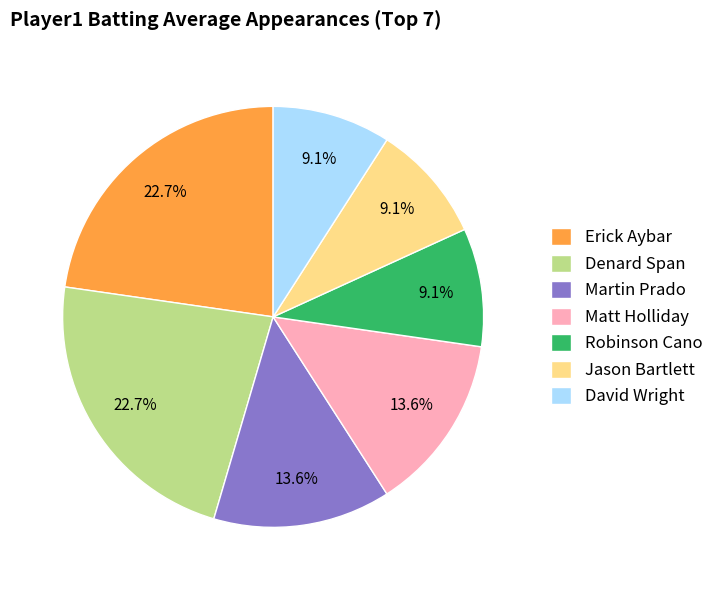

Between Denard Span and Jason Bartlett, which is larger?

Denard Span